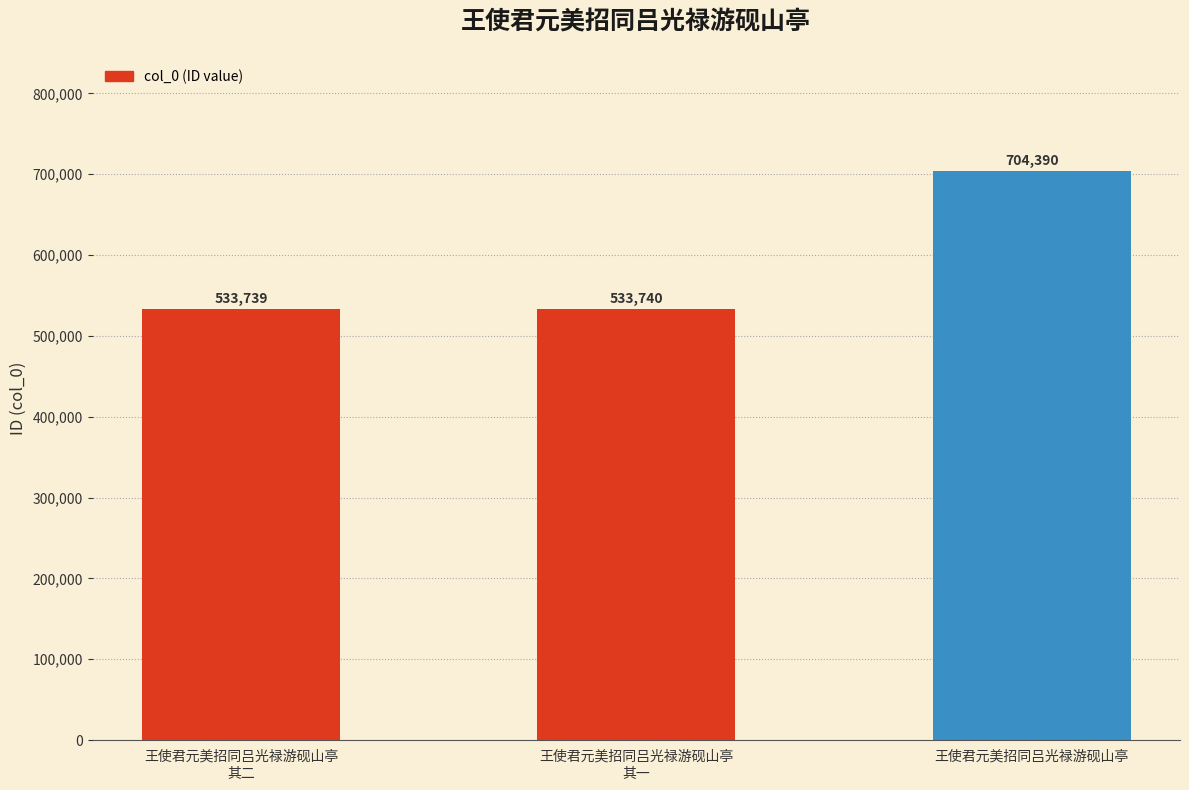

Does the chart contain any negative values?

No